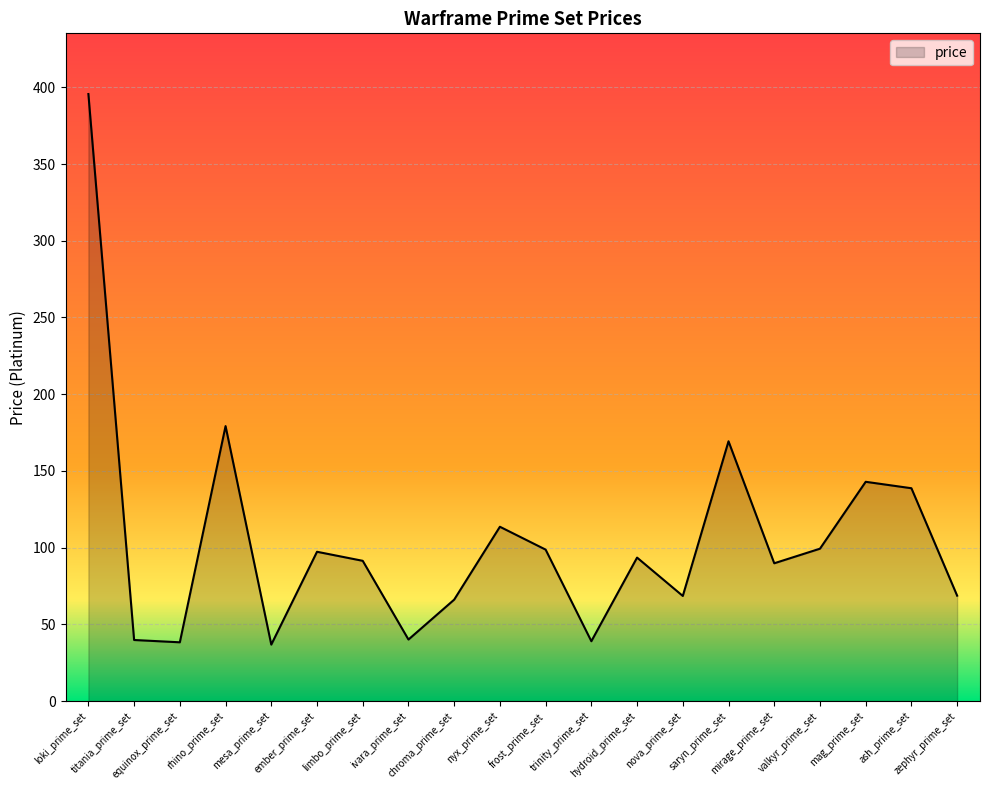

What is the greatest value displayed?

395.6